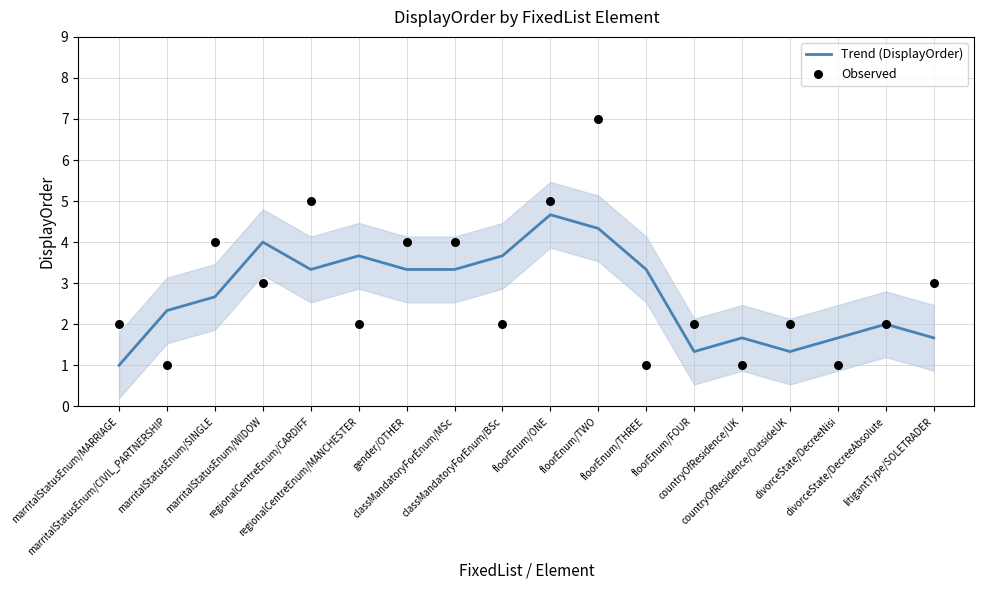

What are all the series names shown in the legend?

Trend (DisplayOrder), Observed